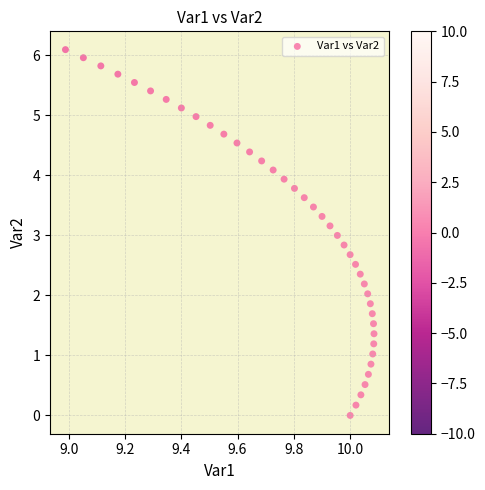

What is the range of X values (max minus min)?

1.1